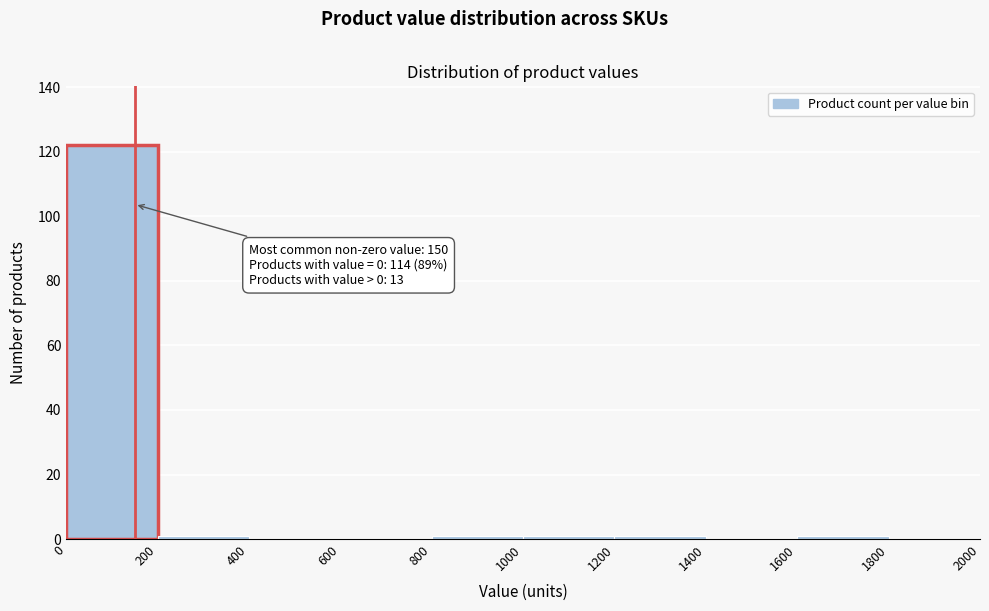

Over which range of the x-axis is the bar tallest?

0 to 200